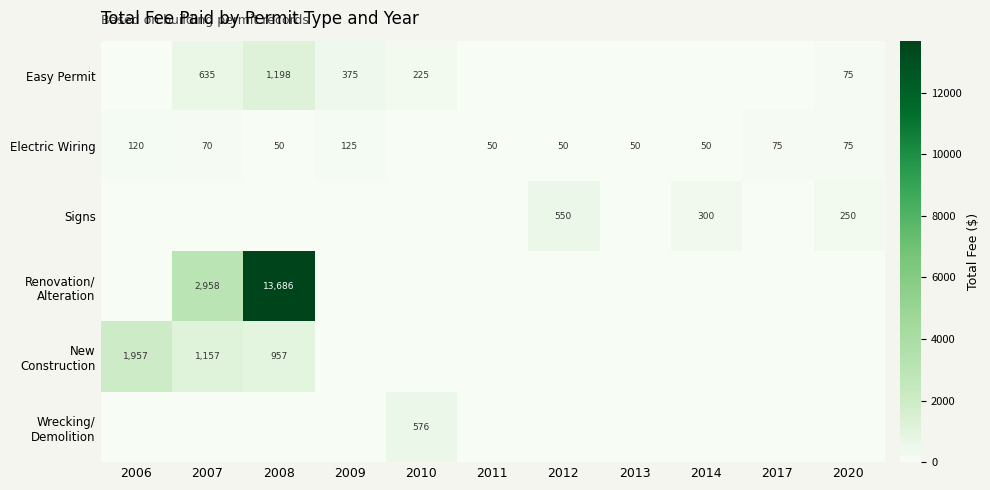

At how many categories does at least one series exceed 5468?

1